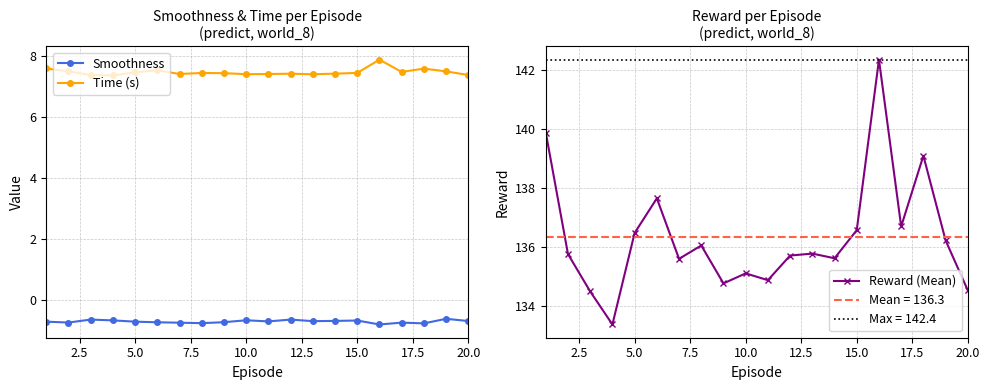

True or false: Reward (Mean) and Smoothness intersect in this chart.

False